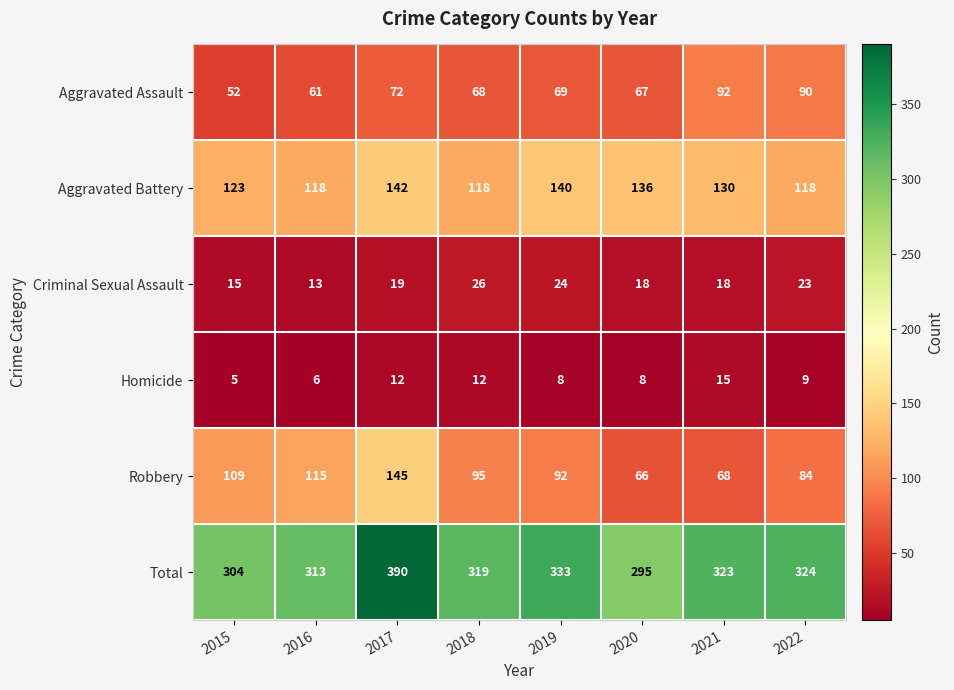

True or false: Criminal Sexual Assault has a value of 36 at 2022.

False